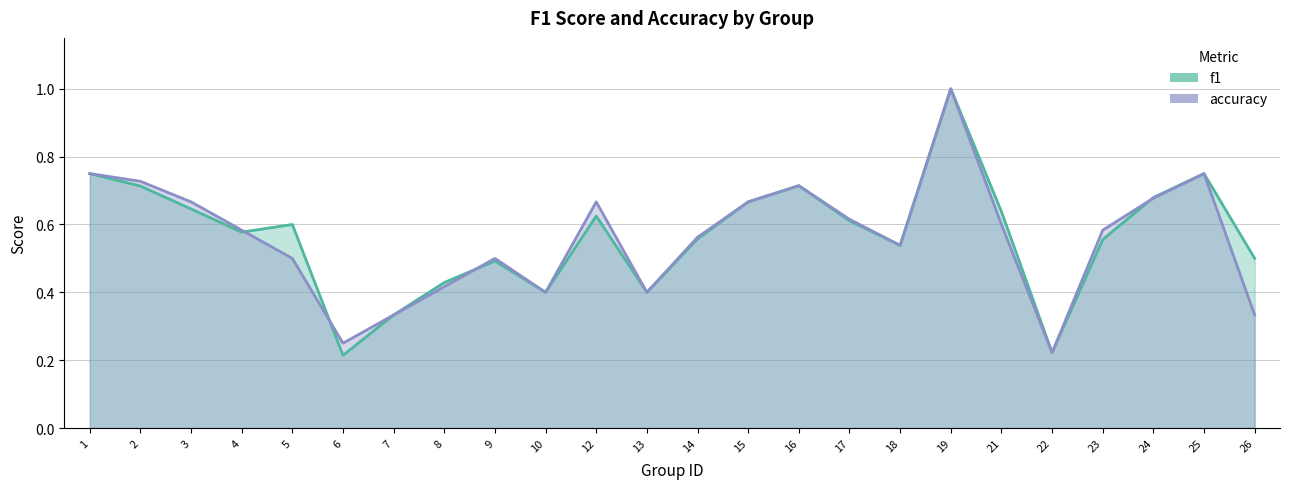

Rank the categories by accuracy value from lowest to highest.

22, 6, 7, 26, 10, 13, 8, 5, 9, 18, 14, 4, 23, 21, 17, 3, 12, 15, 24, 16, 2, 1, 25, 19